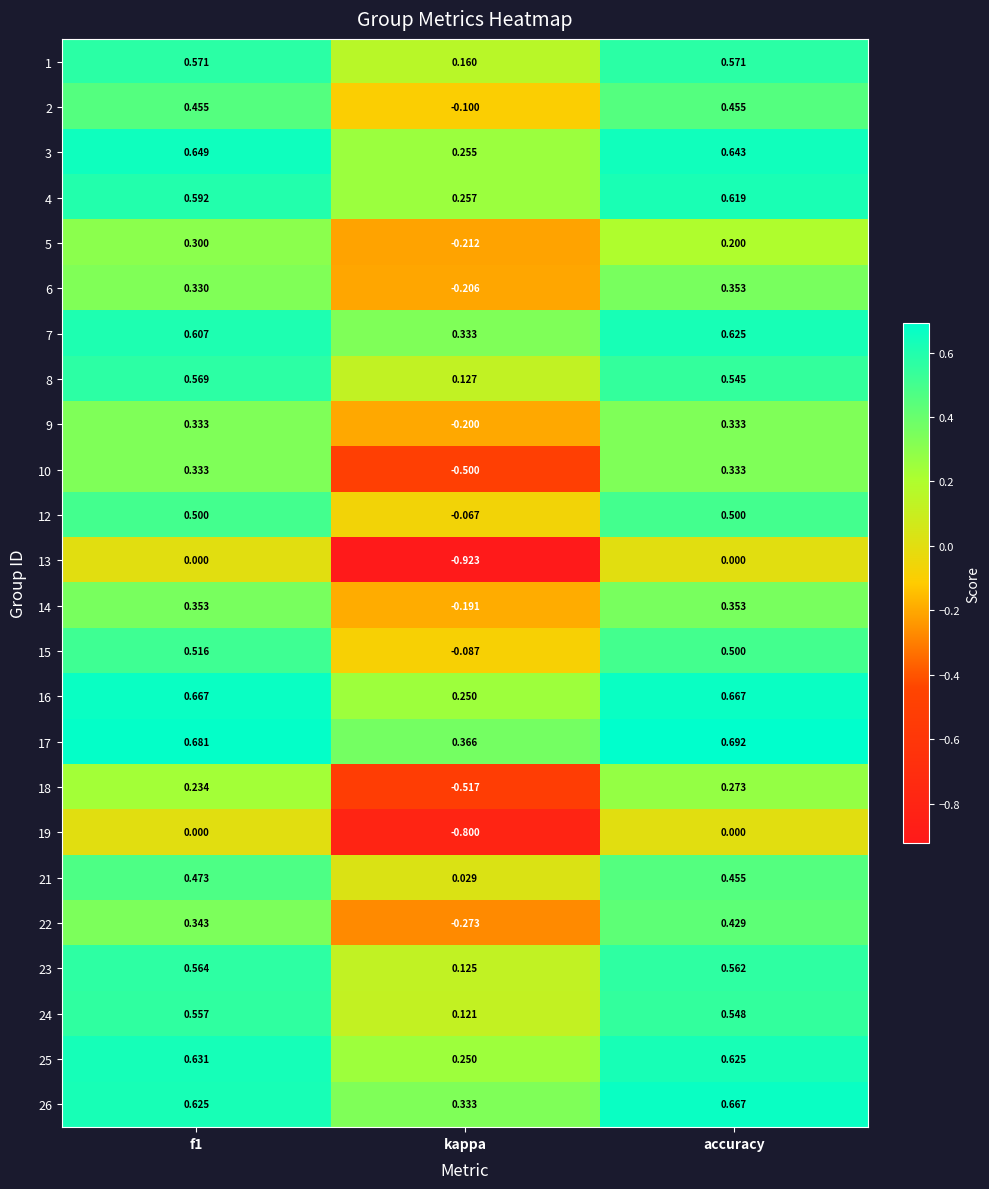

At which label is 12 closest to 0?

kappa